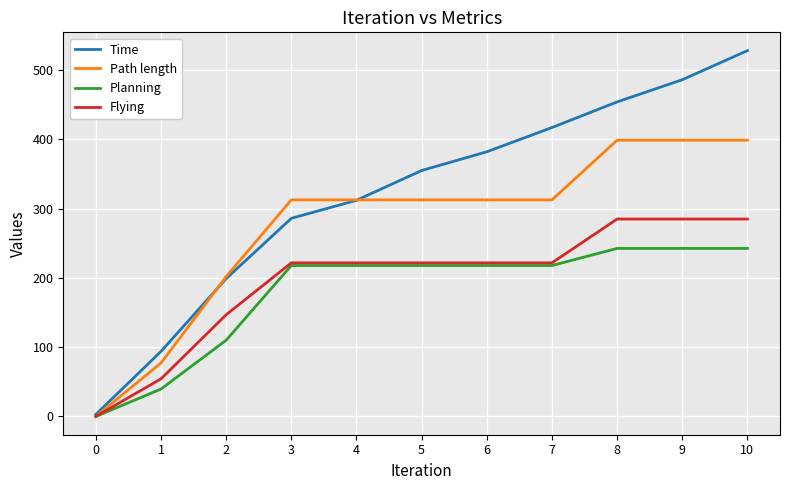

Where is Time nearest to the value 265?

3